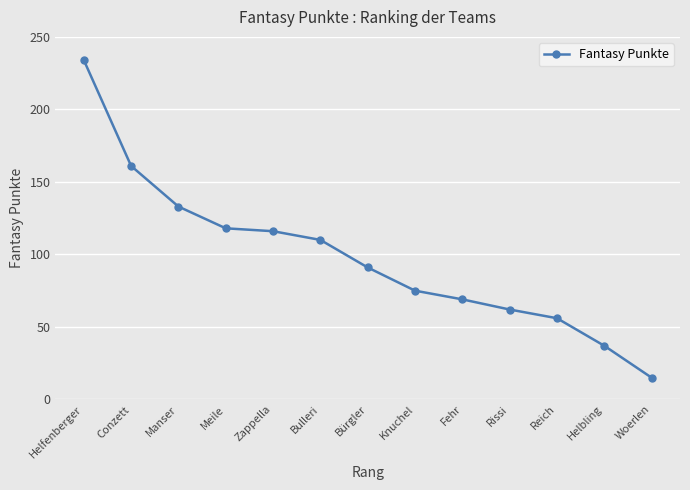

The value at Woerlen is 15. True or false?

True